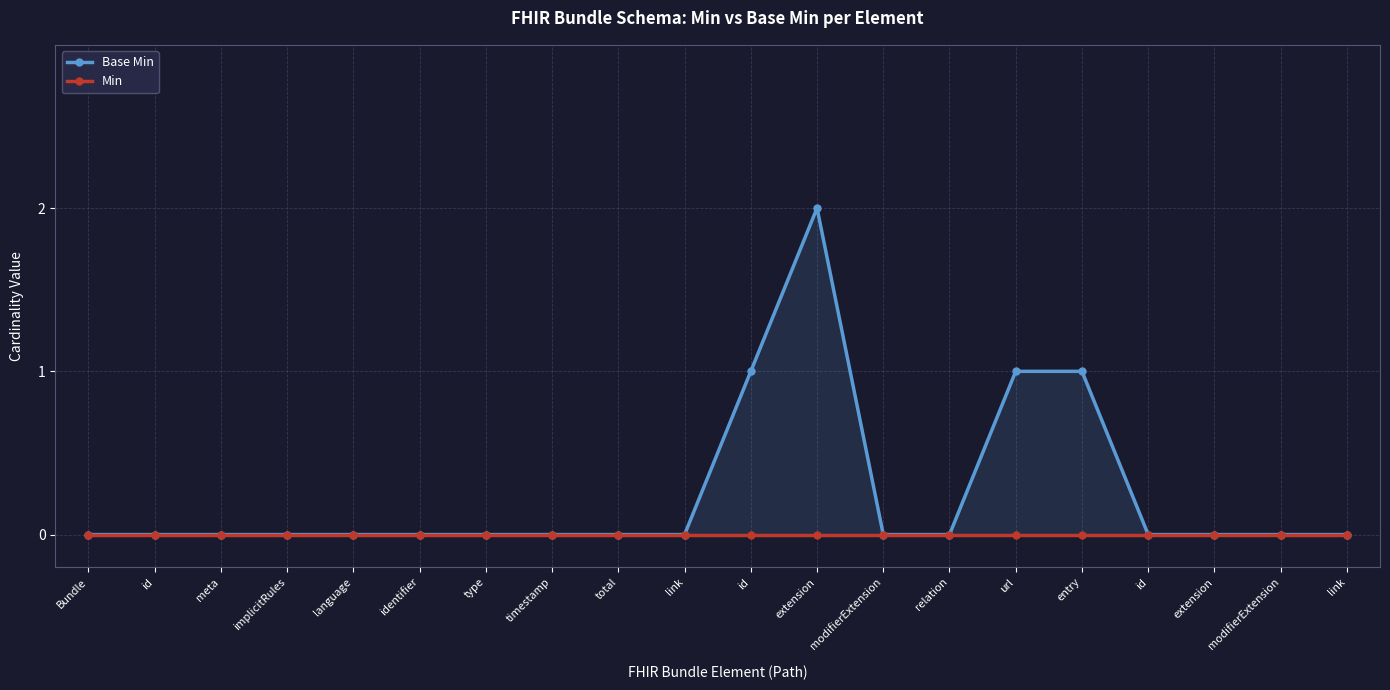

Which category has the highest value in the Base Min series?

extension